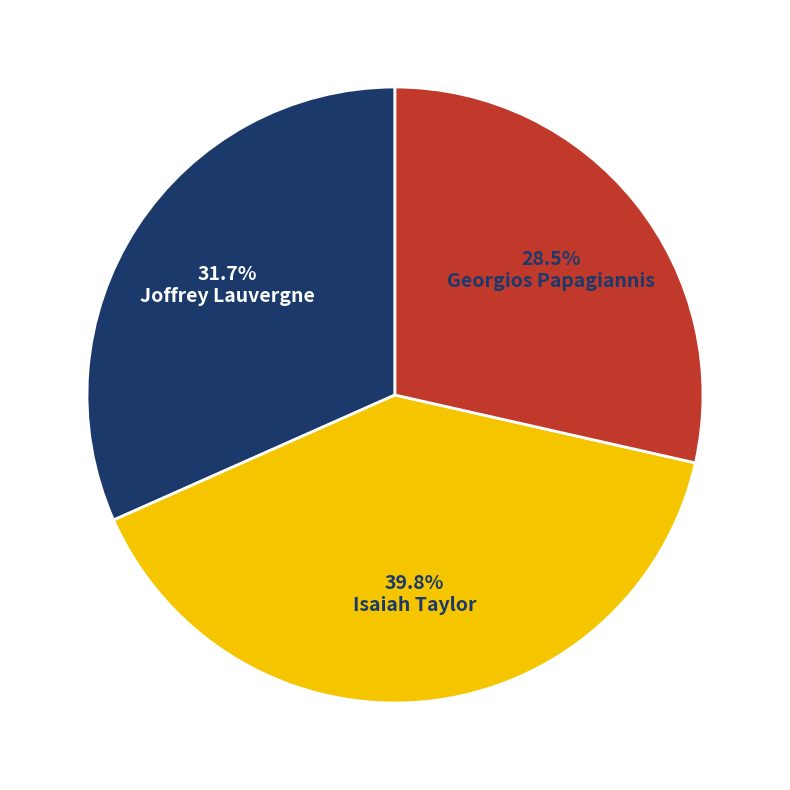

Does any single category account for the majority?

No